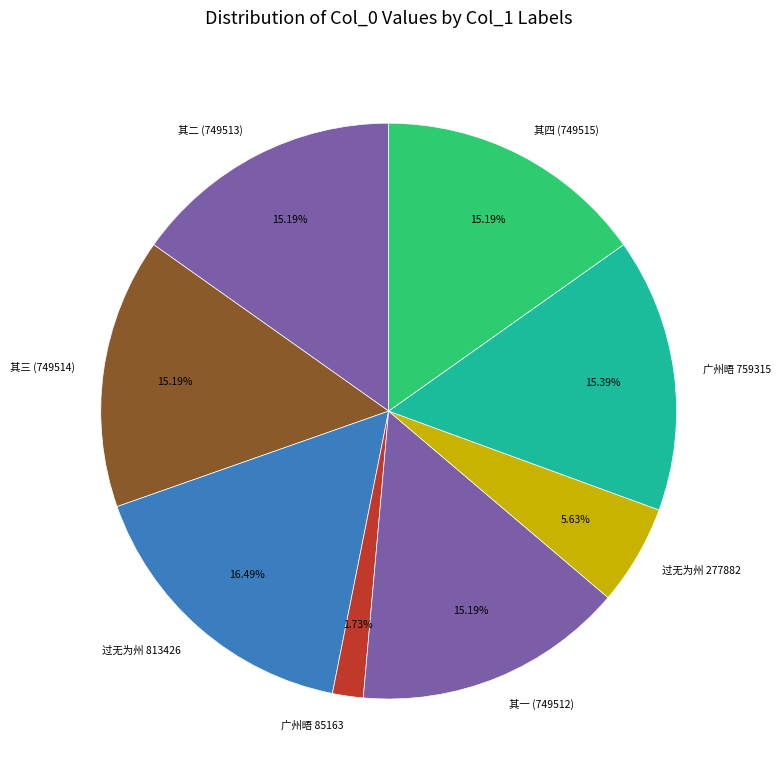

To the nearest percent, what is the average slice percentage?

12%